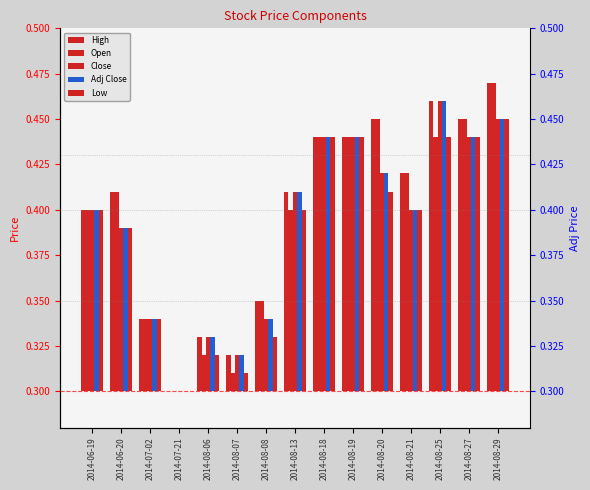

Which category has the highest value across all series?

2014-08-29